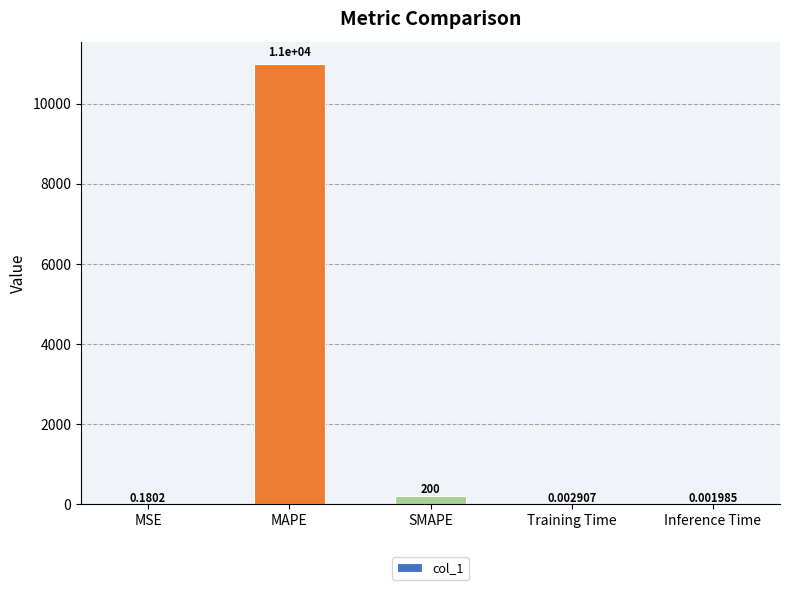

Where is the data nearest to the value 5498?

SMAPE